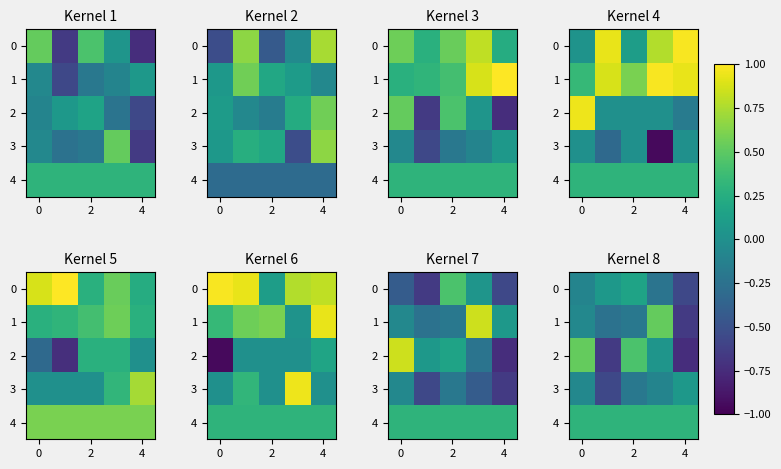

Which category has the lowest value across all series?

4